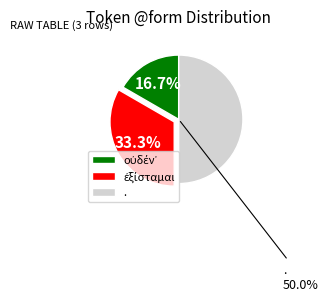

Which category has the biggest portion of the pie?

.